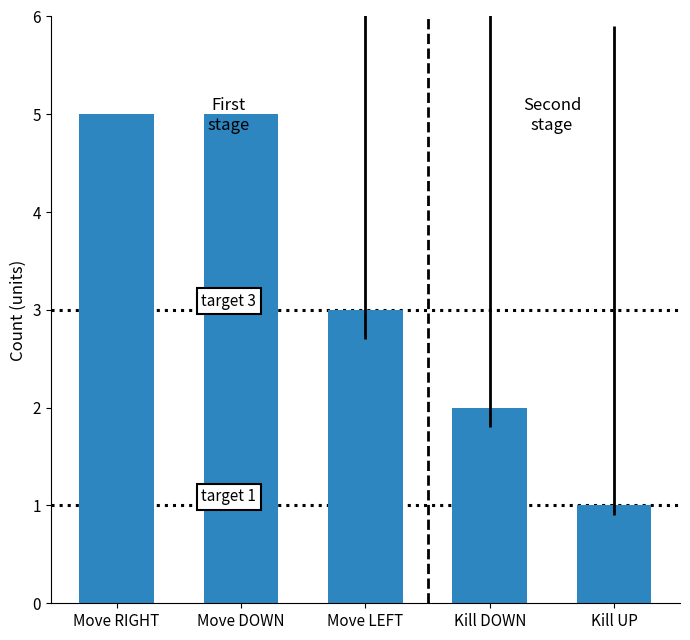

What is the label of the 1st bar from the right?

Kill UP